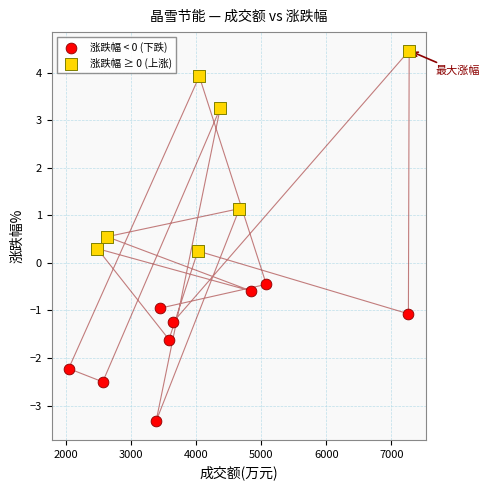

Which series reaches the maximum Y coordinate?

涨跌幅 ≥ 0 (上涨)